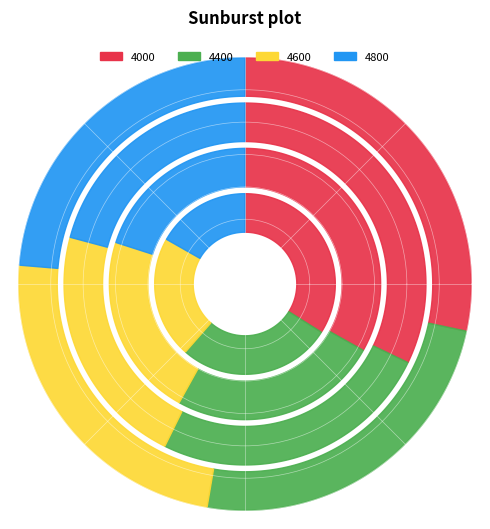

True or false: 254 accounts for 30% of the total.

False